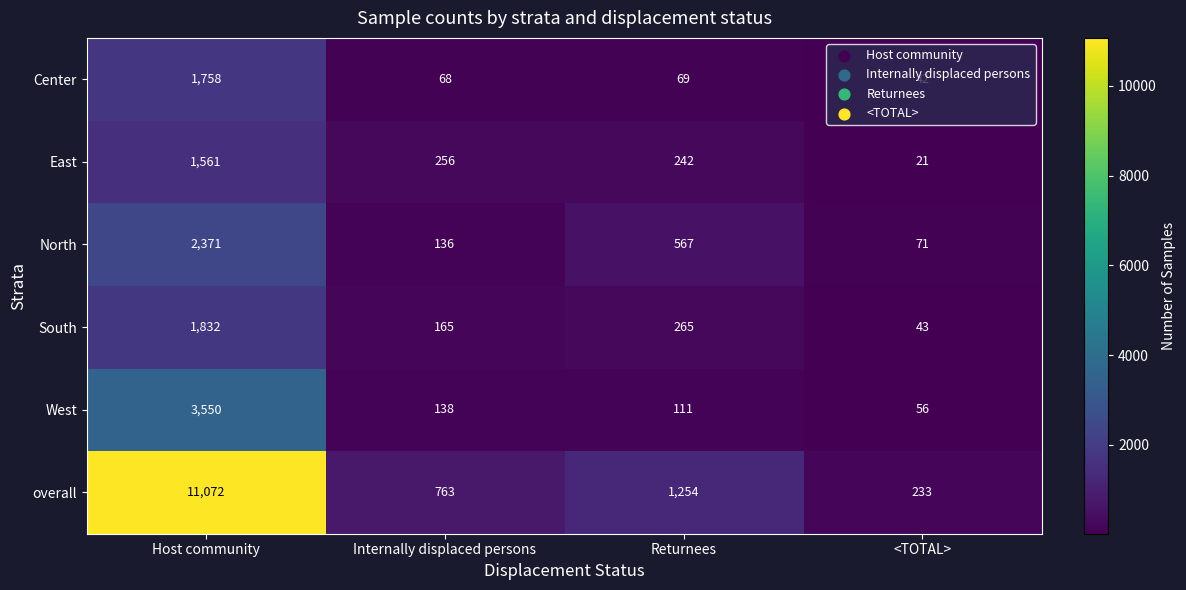

What is the sum of all overall values?

13322